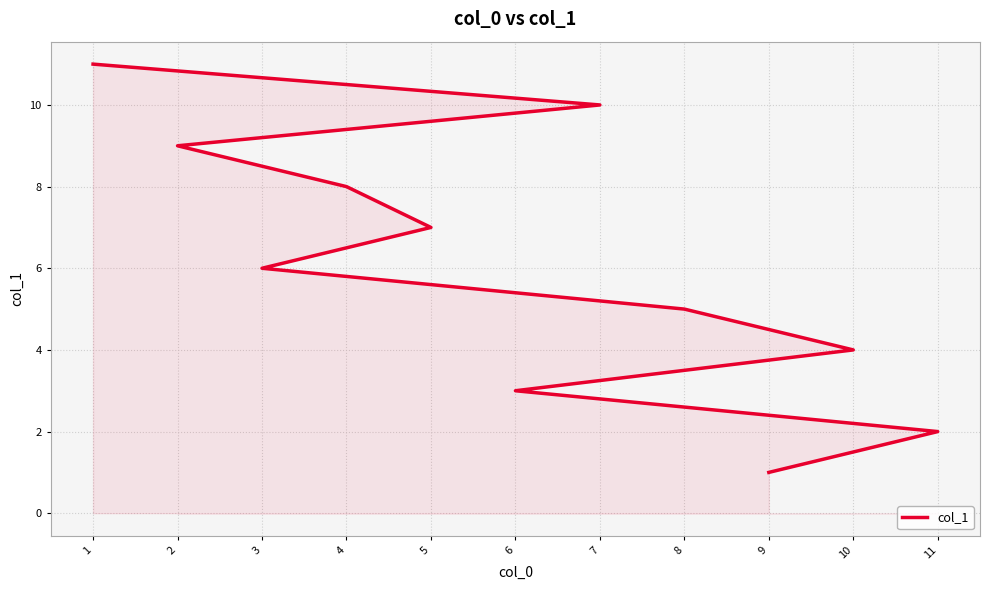

Reading left to right, list all the values displayed in this chart.

9=1	11=2	6=3	10=4	8=5	3=6	5=7	4=8	2=9	7=10	1=11